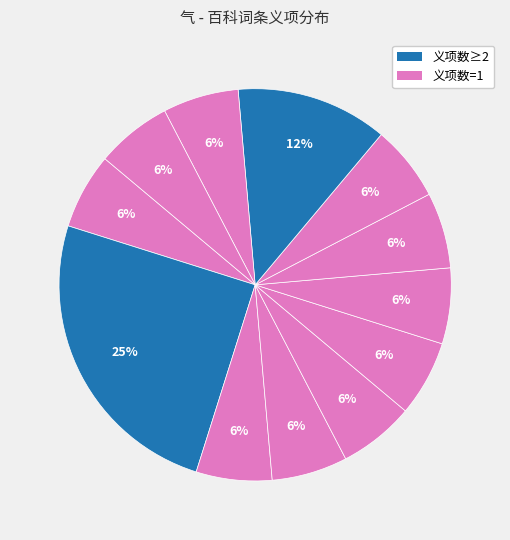

How many slices are in this pie chart?

12